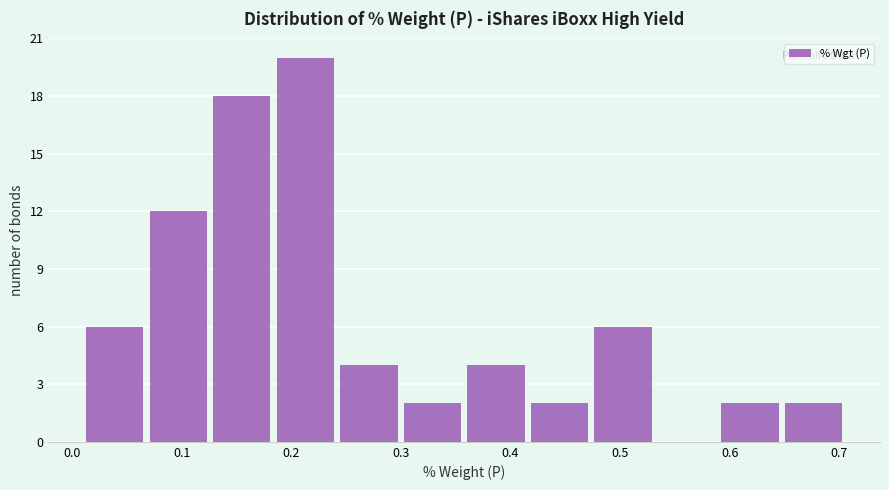

How tall is the bar that spans 0.59 to 0.65 on the x-axis? Neither the bar edges nor the heights are printed on the chart, so give them approximately, as read against the axes.

2